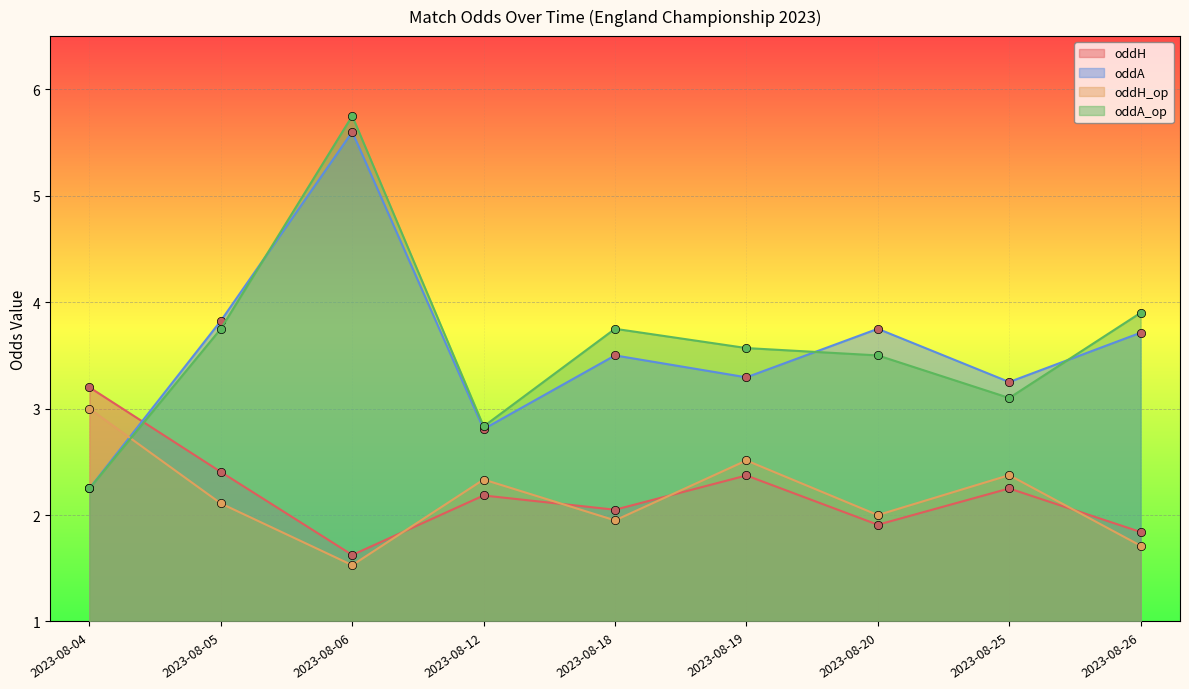

True or false: oddH has a value of 2.8 at 2023-08-26.

False